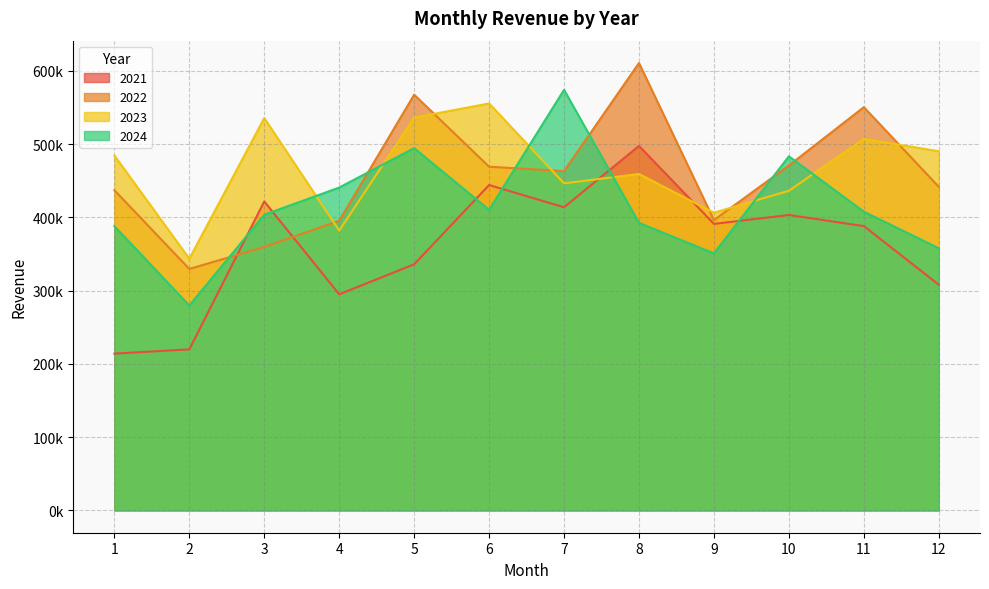

Reading right to left, transcribe all the data shown in this chart.

2021: 12=307989.4	11=387973.1	10=403140.0	9=391004.6	8=497422.3	7=413724.7	6=444020.3	5=335862.7	4=294869.6	3=421616.6	2=219726.5	1=213956.5
2022: 12=441607.2	11=550302.9	10=470689.4	9=396151.1	8=610541.5	7=463038.9	6=469032.8	5=567328.1	4=395278.1	3=359501.9	2=329511.5	1=436949.6
2023: 12=490095.5	11=507035.0	10=436197.5	9=406260.6	8=459134.7	7=446335.4	6=555341.0	5=536065.7	4=381826.1	3=535404.1	2=343375.4	1=484310.4
2024: 12=357731.0	11=407653.8	10=483225.6	9=350705.8	8=392361.0	7=573960.0	6=410211.3	5=494423.6	4=440580.2	3=403518.4	2=279570.6	1=387903.0